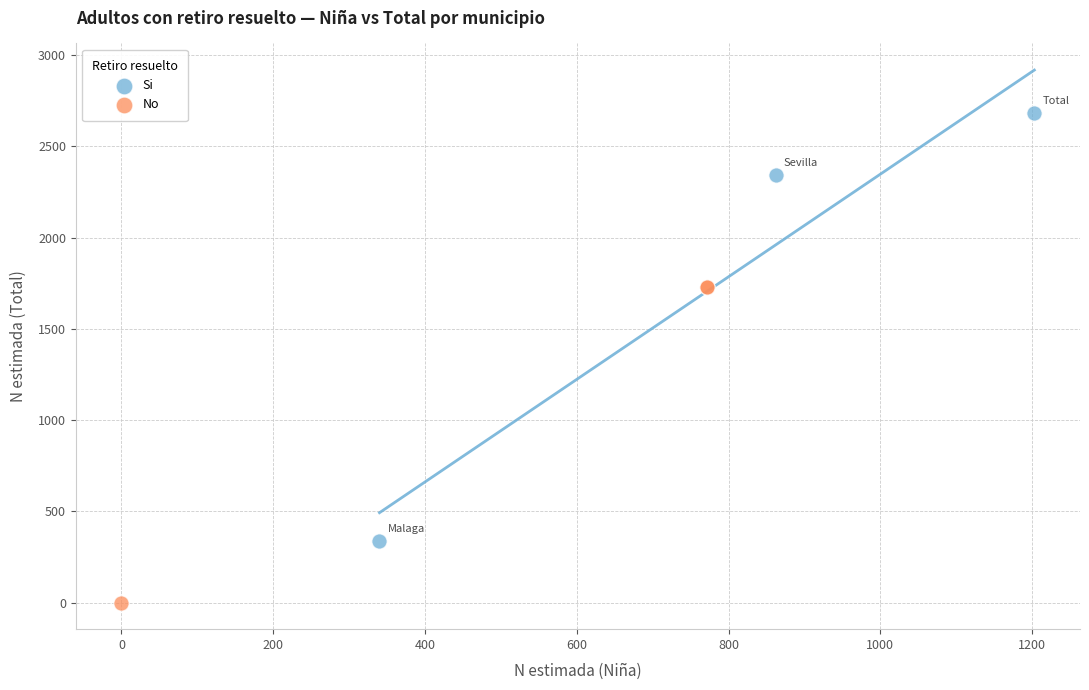

What are all the series names shown in the legend?

Si, No